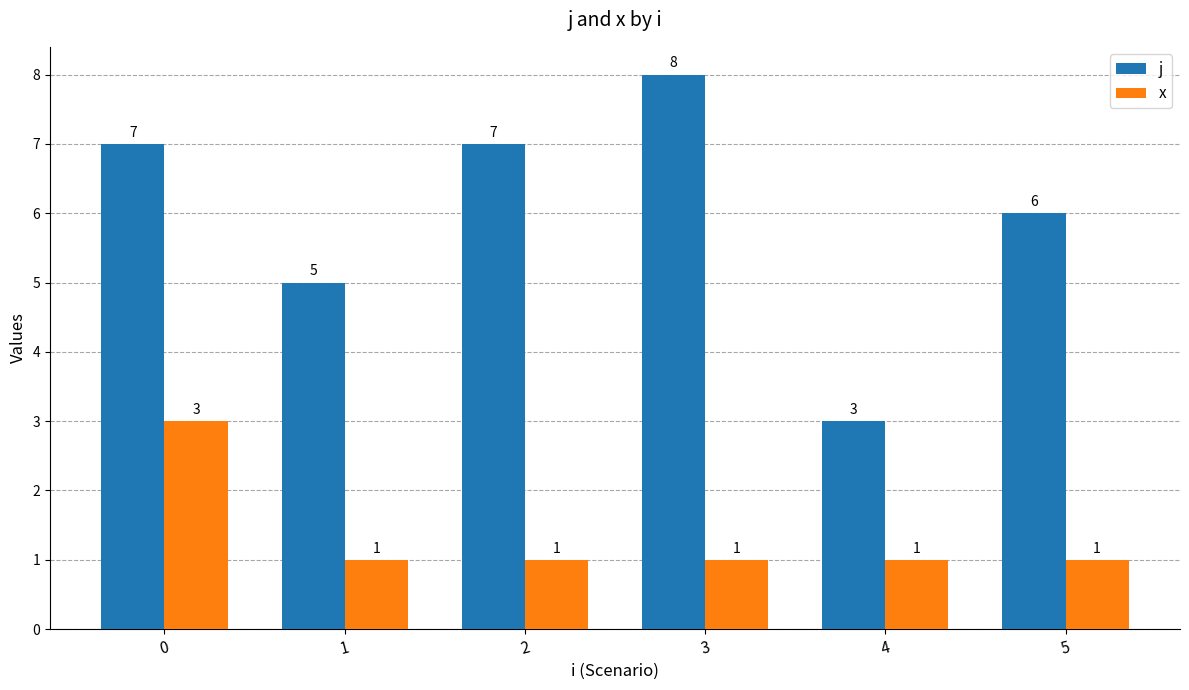

Which series has the largest range (max minus min)?

j